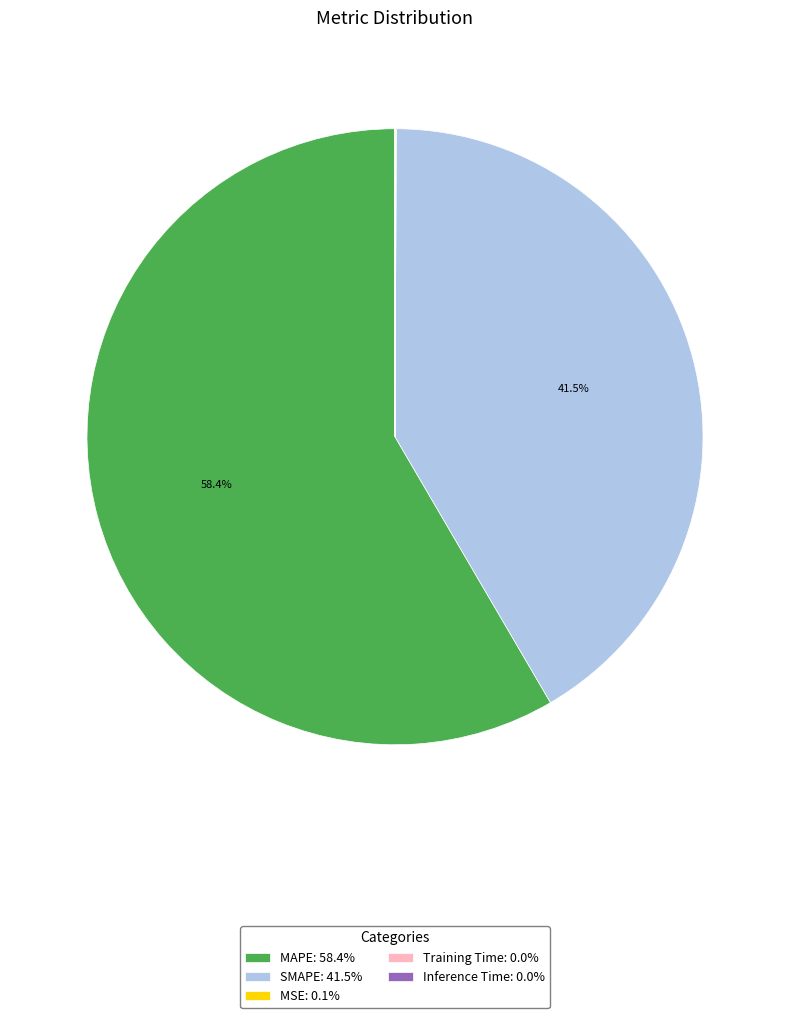

Which slice represents more than half of the pie?

MAPE